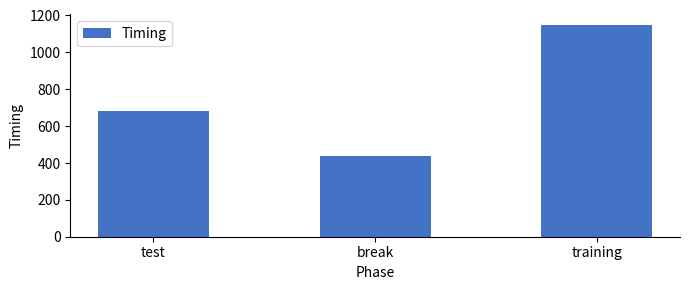

What is the label of the 2nd bar from the right?

break